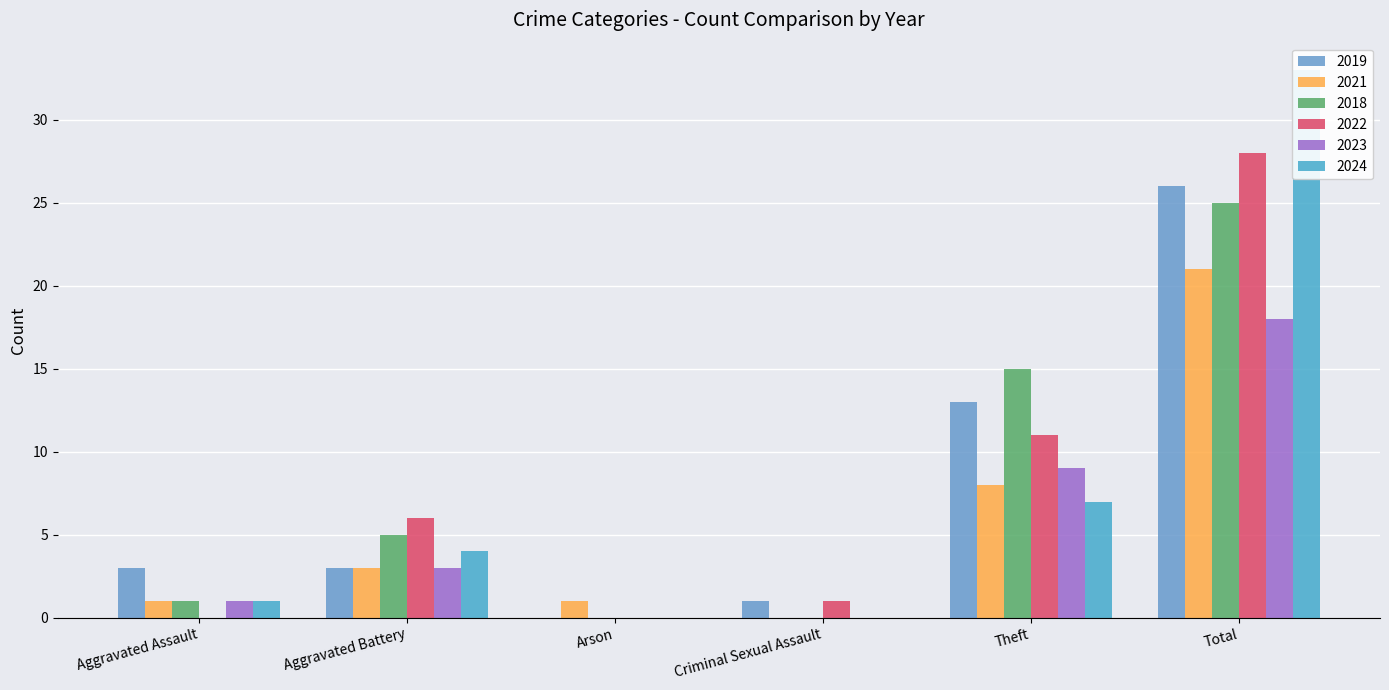

What are all the series names shown in the legend?

2019, 2021, 2018, 2022, 2023, 2024